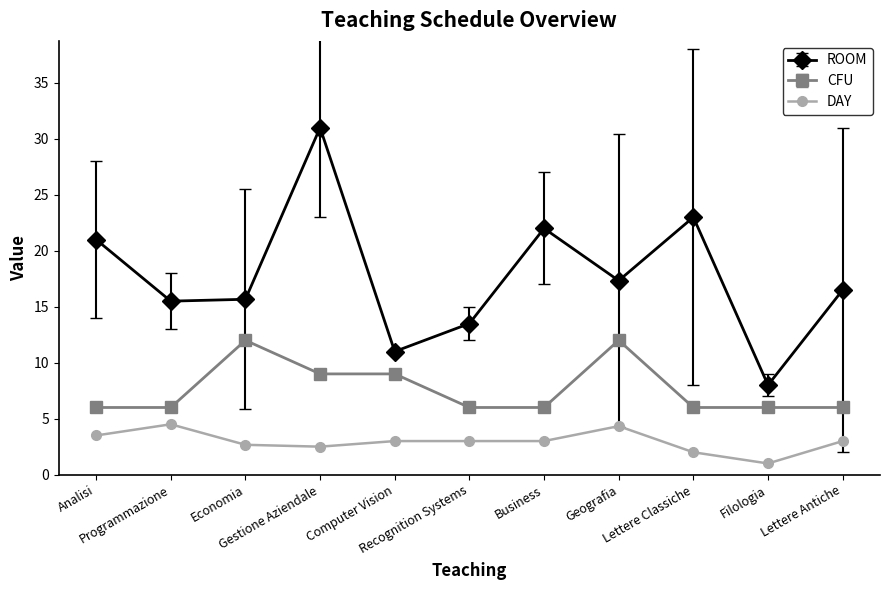

What is the sum of the ROOM values at Computer Vision and Economia?

26.7